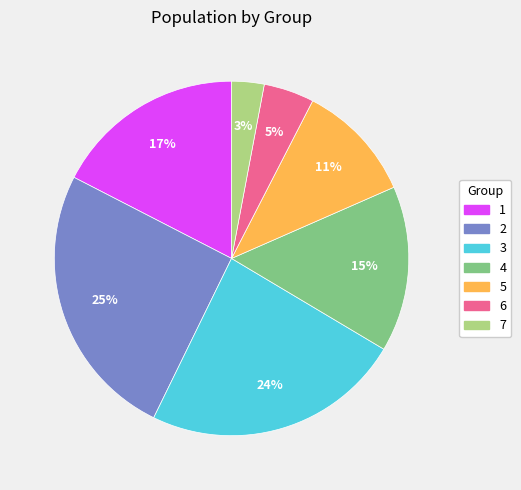

Is the sum of 6 and 7 greater than half?

No